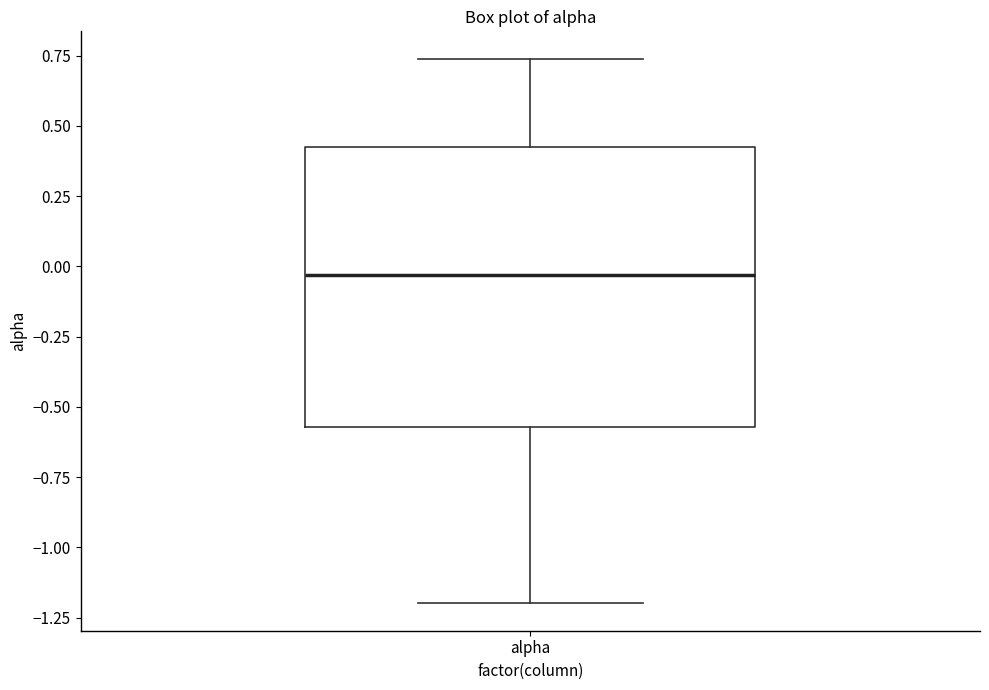

Transcribe this box plot: give where the median line is, the range the box spans, and where the two whiskers end, as read against the y-axis. The values are not printed on the chart, so give them approximately, as read against the axis.

median -0.05, box -0.55 to 0.40, whiskers -1.20 to 0.75